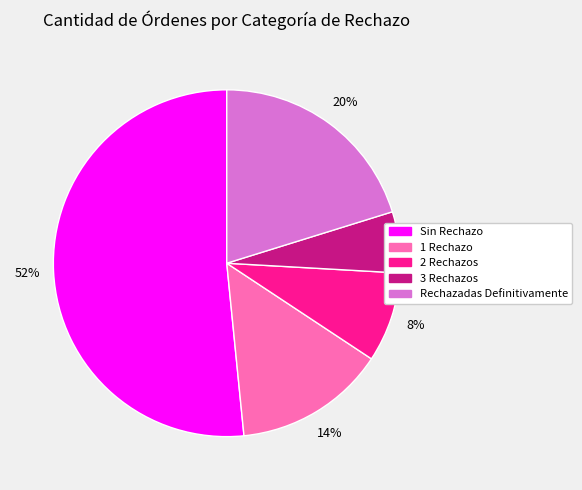

How many segments does this pie chart have?

5